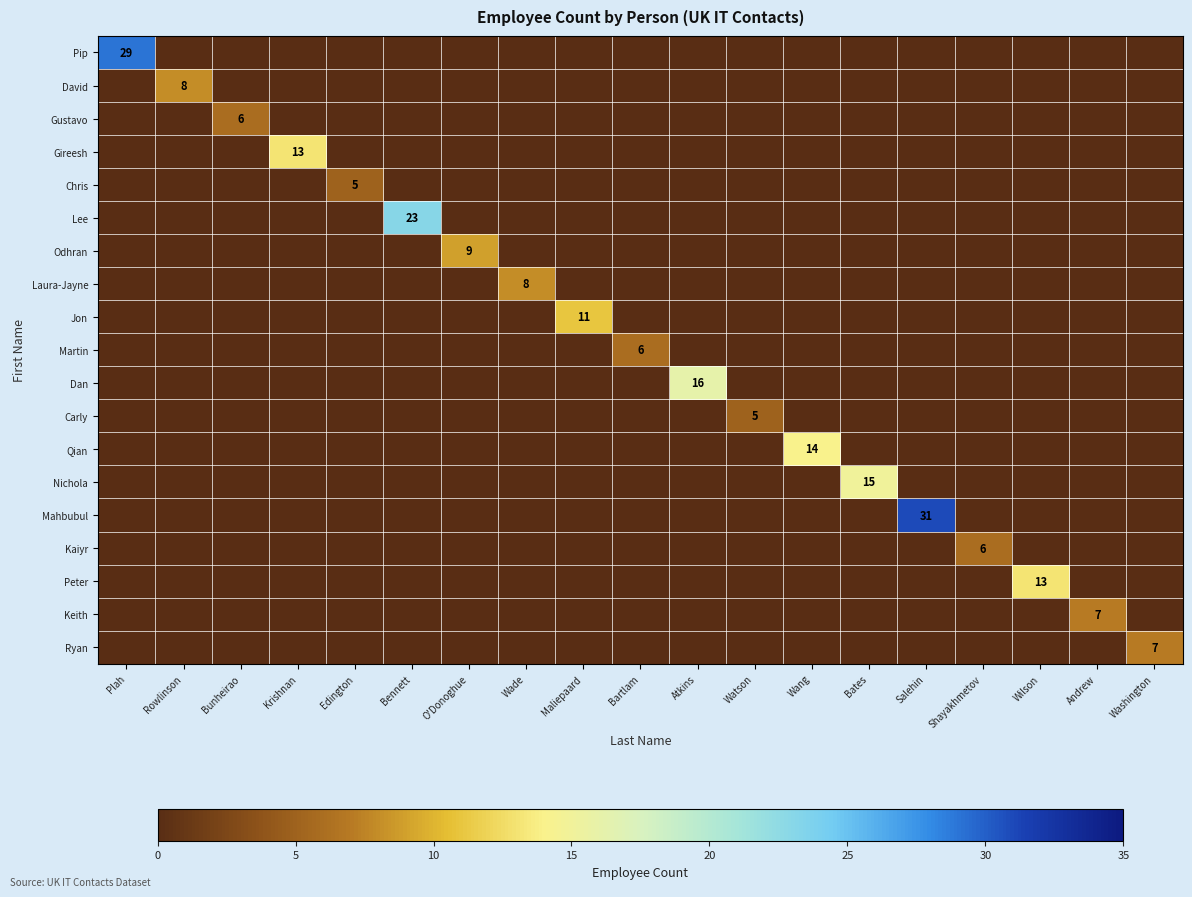

Which series changed the most between Krishnan and Watson?

Gireesh